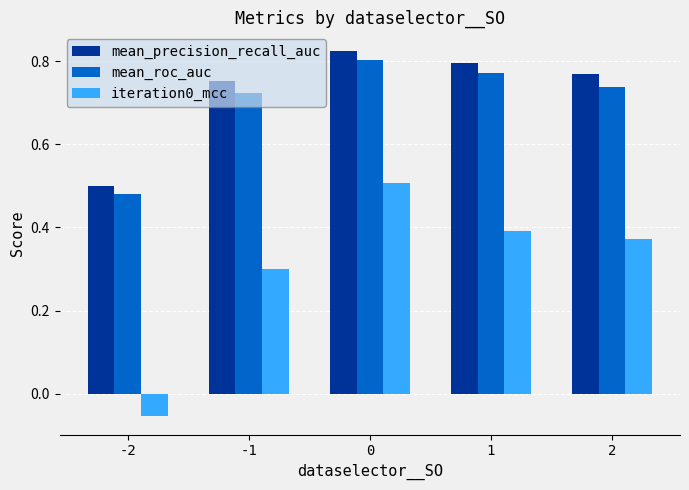

At which label does mean_roc_auc reach its minimum?

-2